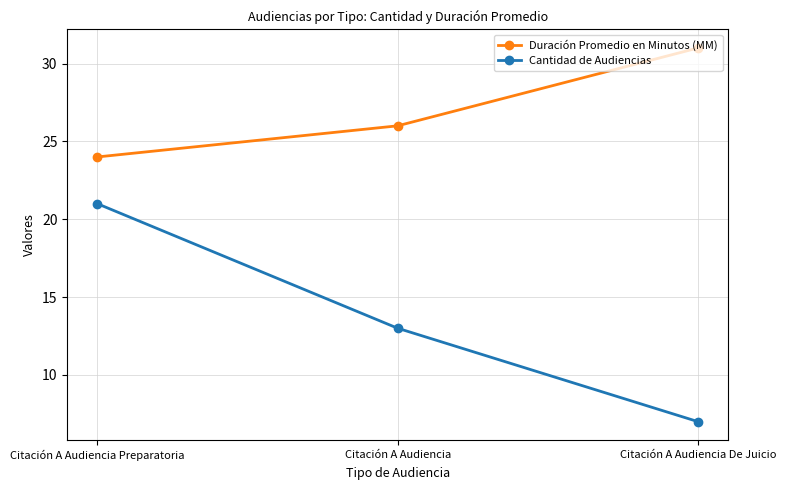

Reading left to right, list all the values displayed in this chart.

Duración Promedio en Minutos (MM): 24	26	31
Cantidad de Audiencias: 21	13	7